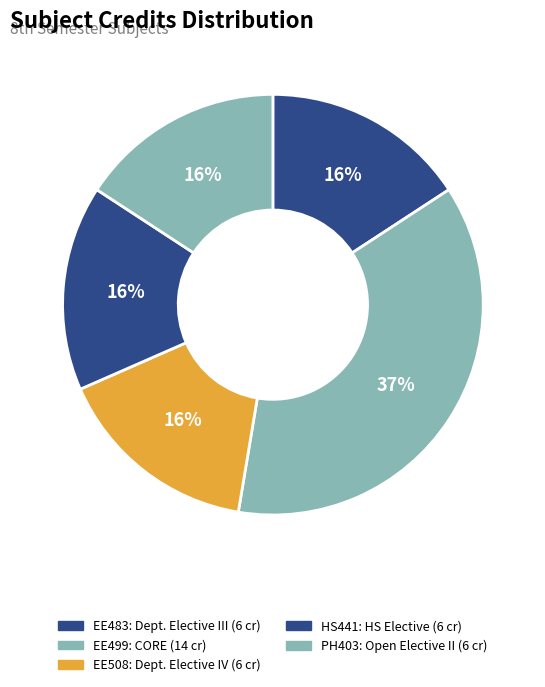

What percentage is the EE508 slice, to the nearest percent?

16%